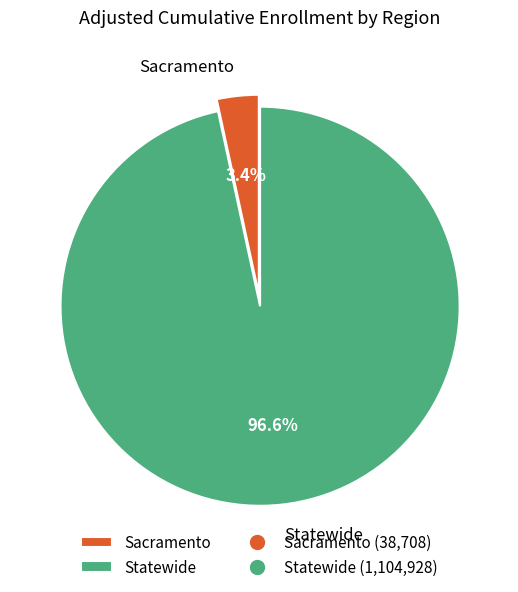

Which slice is the largest?

Statewide